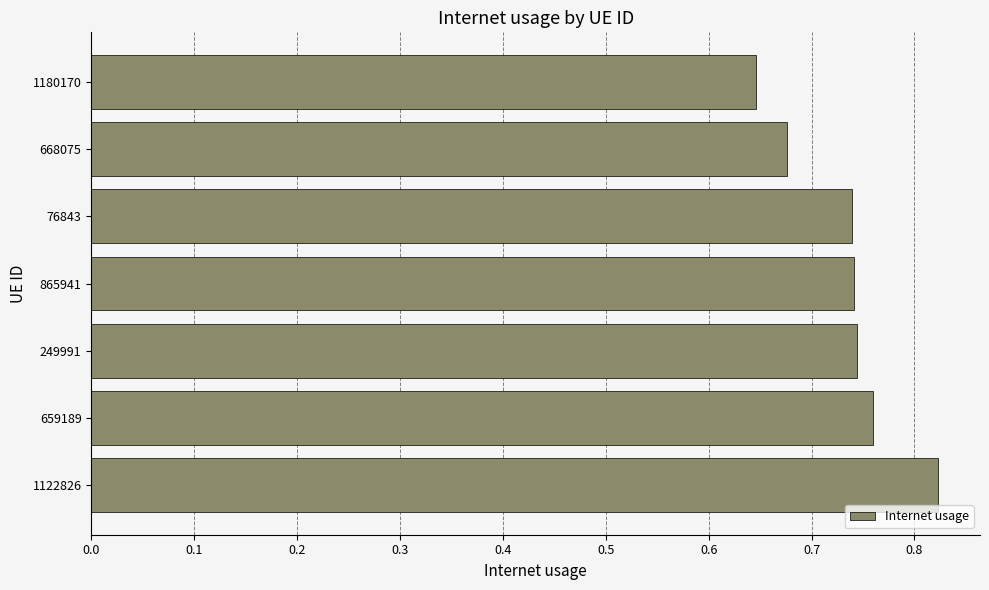

Which has a higher value, 1180170 or 865941?

865941